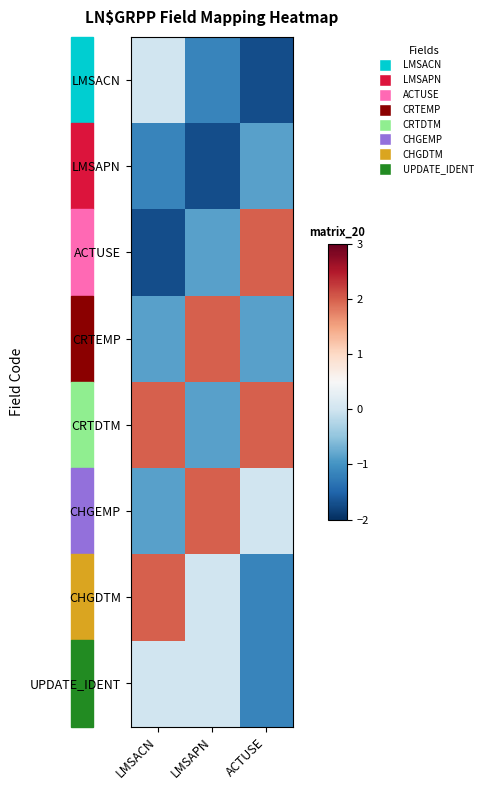

Which series changed the most between LMSACN and LMSAPN?

CRTEMP